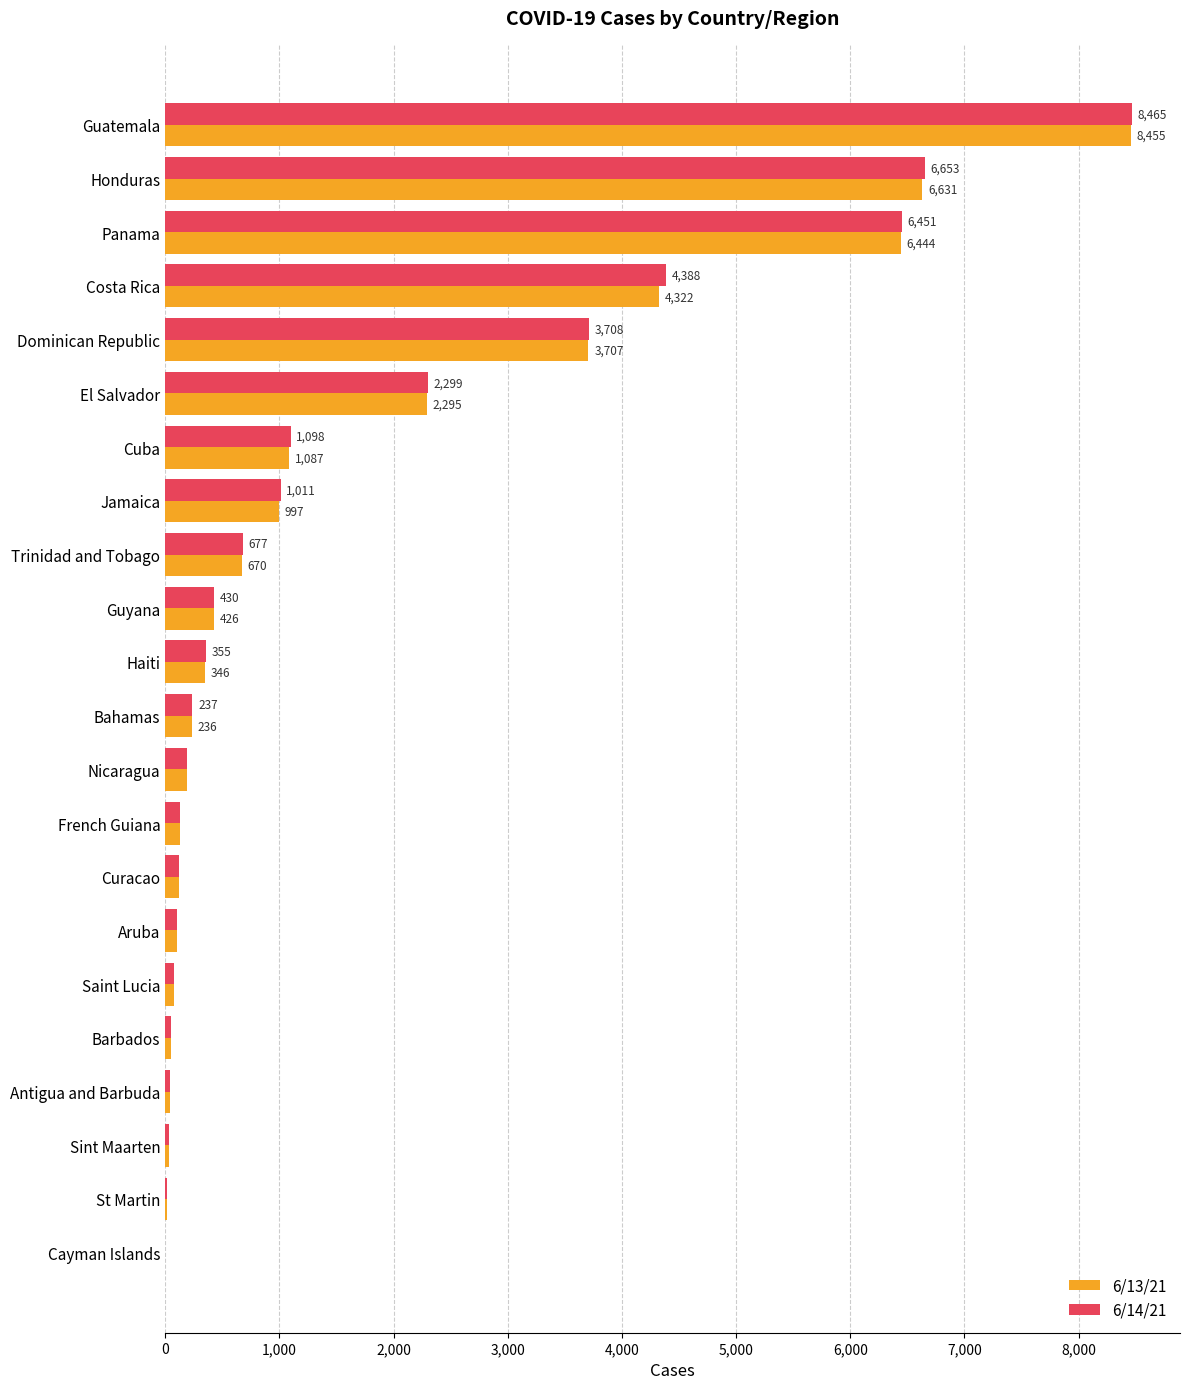

How many distinct data groups are displayed?

2